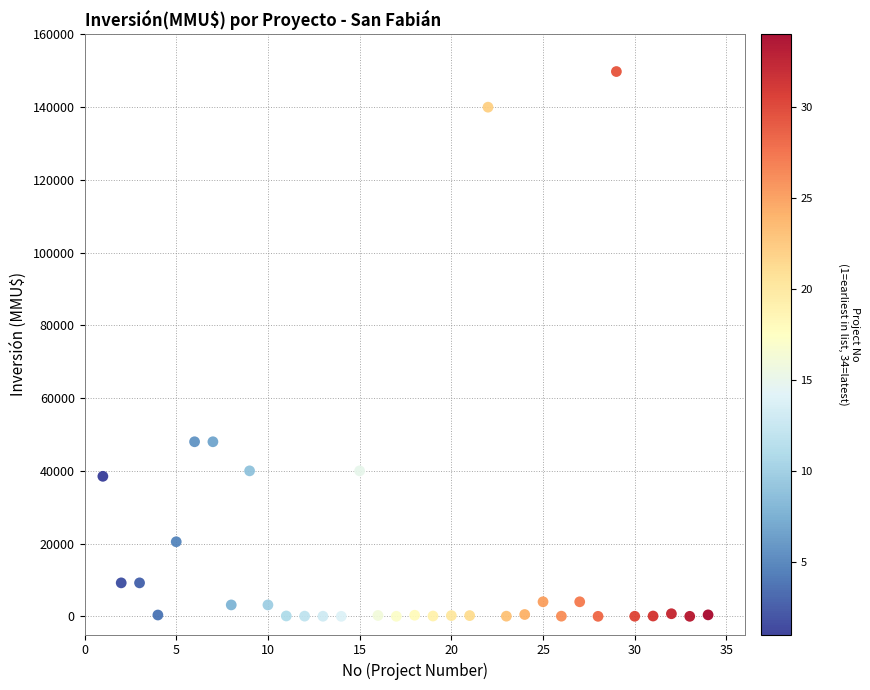

What is the range of Y values (max minus min)?

149800